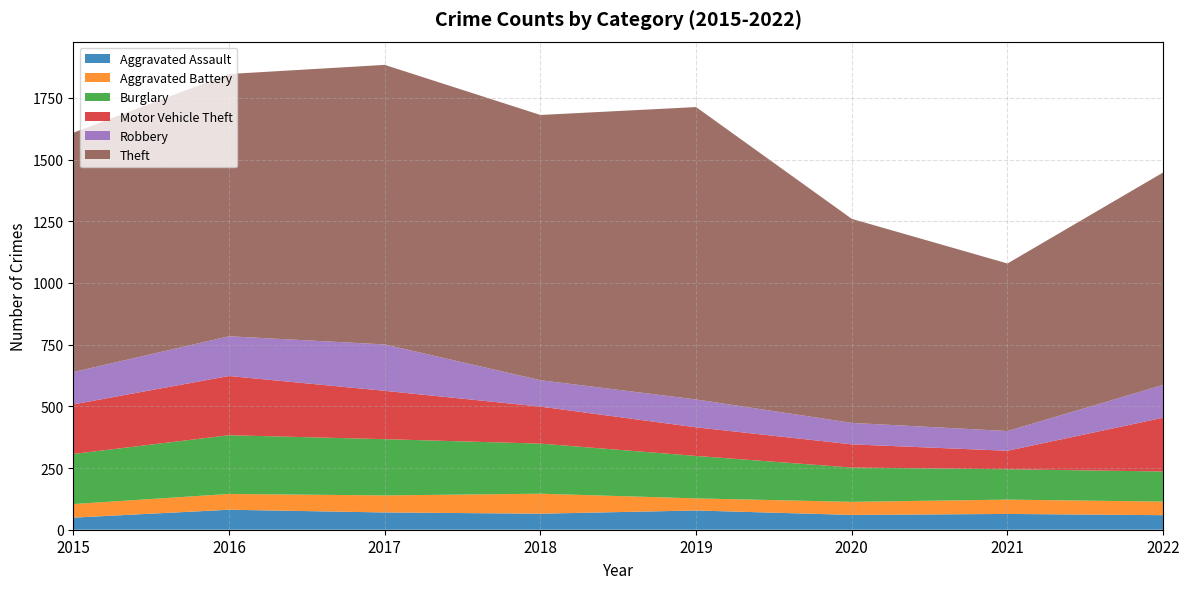

Reading left to right, what are all the values shown in this chart?

Aggravated Assault: 49	81	70	65	78	60	64	59
Aggravated Battery: 55	64	69	81	49	53	58	55
Burglary: 203	238	228	203	172	139	123	122
Motor Vehicle Theft: 201	240	196	150	116	94	75	218
Robbery: 131	161	188	107	113	87	80	133
Theft: 970	1063	1133	1075	1185	827	679	861